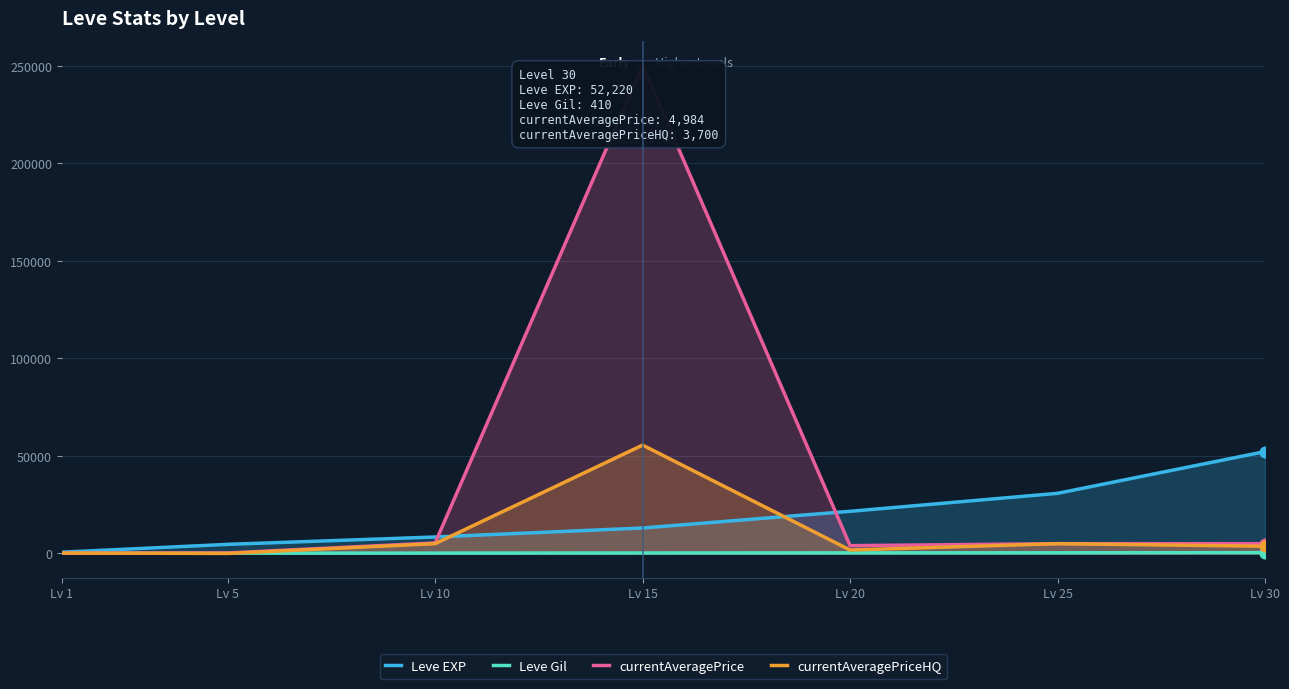

Which series reaches the minimum Y coordinate?

currentAveragePriceHQ